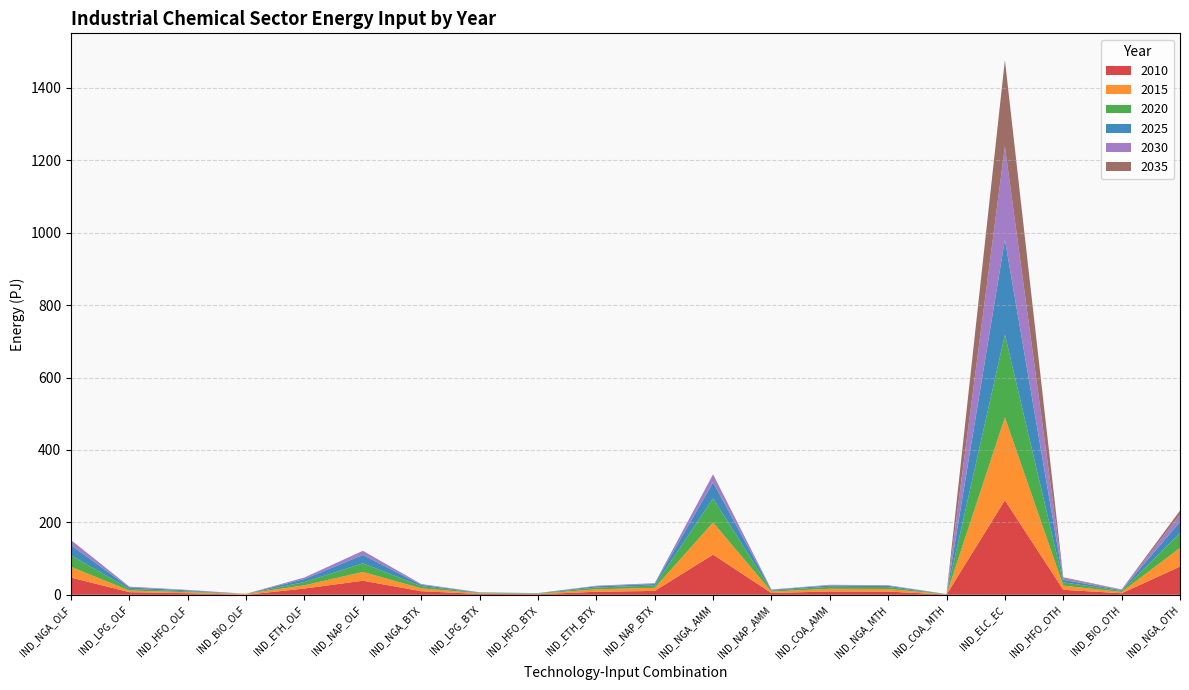

Reading left to right, transcribe all the data shown in this chart.

2010: 47.5	7.2	4.3	0.0	17.3	38.9	9.9	2.3	1.5	8.4	10.7	110.9	4.9	9.2	8.8	0.7	261.2	13.8	4.2	77.9
2015: 29.6	4.5	2.7	2.7	9.0	24.2	7.9	1.8	1.2	6.7	8.5	88.7	3.9	7.4	7.1	0.5	228.9	11.5	3.5	51.5
2020: 31.8	4.4	2.6	0.0	8.8	23.8	5.9	1.4	0.9	5.0	6.4	66.6	2.9	5.5	5.3	0.4	228.8	9.2	2.8	41.2
2025: 28.1	4.3	2.6	0.0	8.5	23.0	4.0	0.9	0.6	3.4	4.3	44.4	1.9	3.7	3.5	0.3	262.1	6.9	2.1	30.9
2030: 14.1	2.1	1.3	0.0	4.3	11.5	2.0	0.5	0.3	1.7	2.1	22.2	1.0	1.8	1.8	0.1	257.4	4.6	1.4	20.6
2035: 0.0	0.0	0.0	0.0	0.0	0.0	0.0	0.0	0.0	0.0	0.0	0.0	0.0	0.0	0.0	0.0	238.7	2.3	0.7	10.3